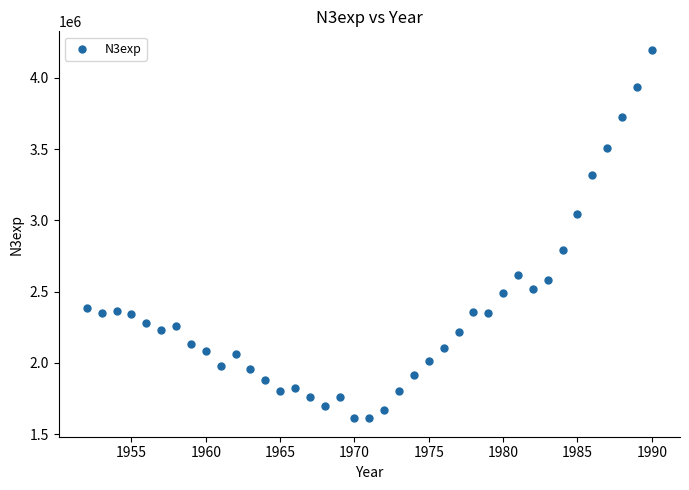

What is the range of Y values (max minus min)?

2585527.5